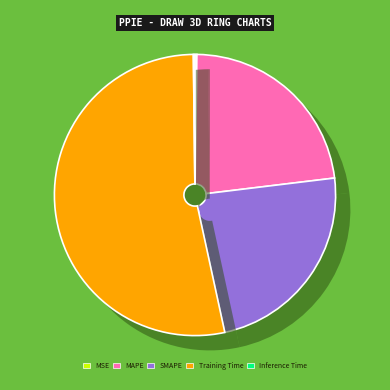

The MAPE slice represents 18% of the pie. True or false?

False